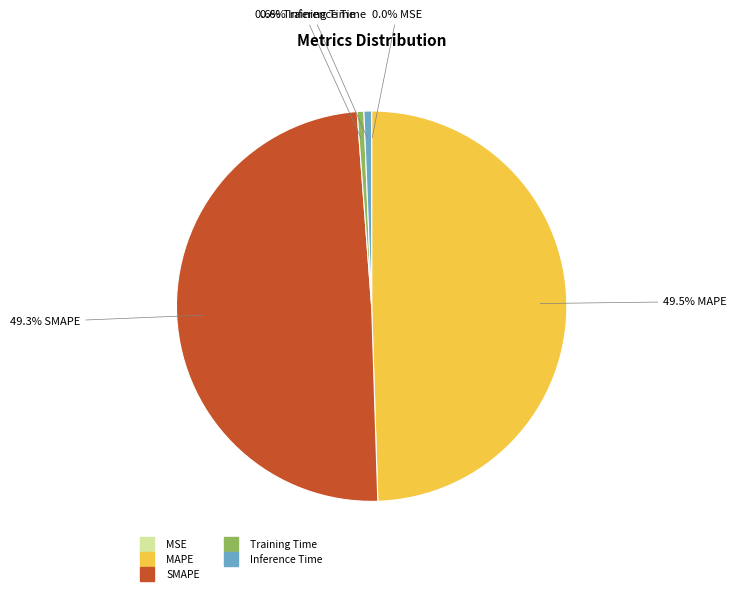

Between Training Time and SMAPE, which is larger?

SMAPE